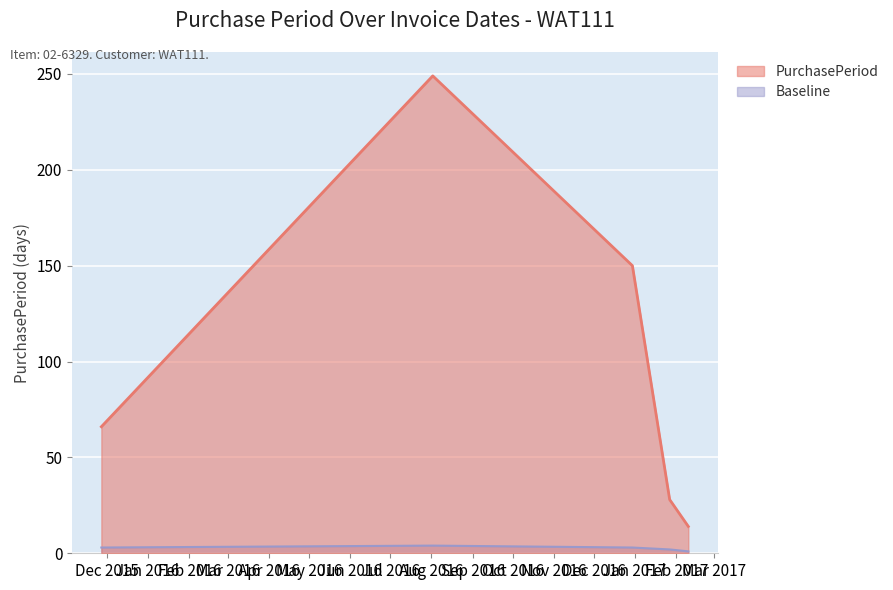

How many values exceed 66?

2